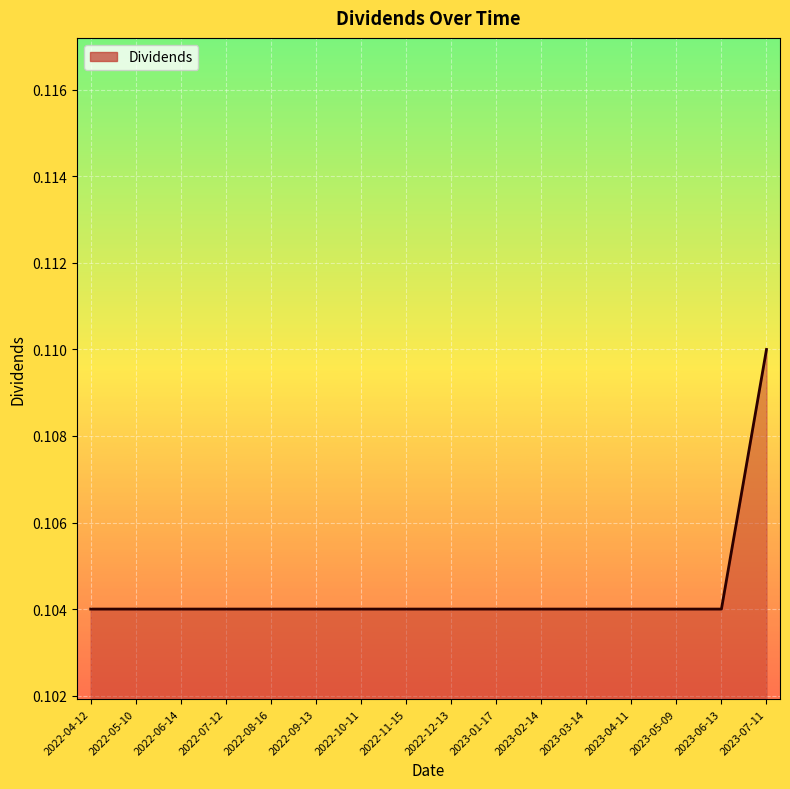

How many lines are shown in the chart?

1